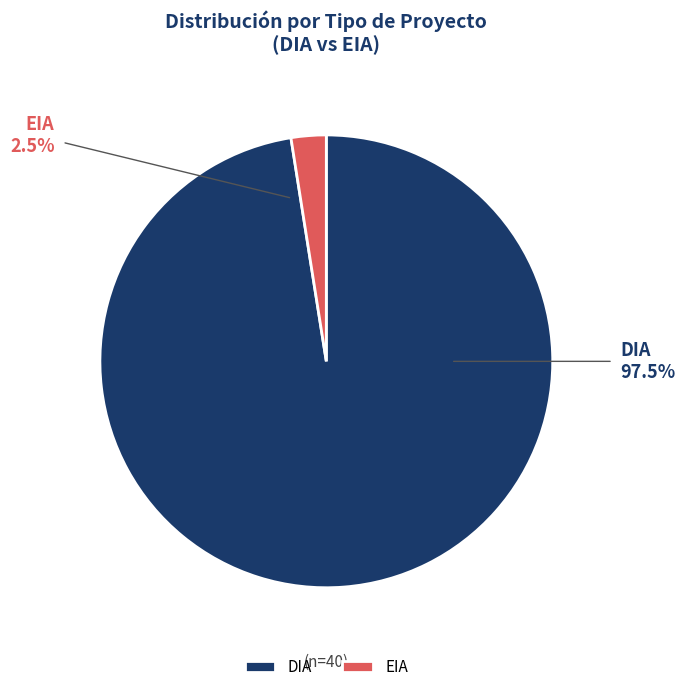

True or false: EIA accounts for 28% of the total.

False